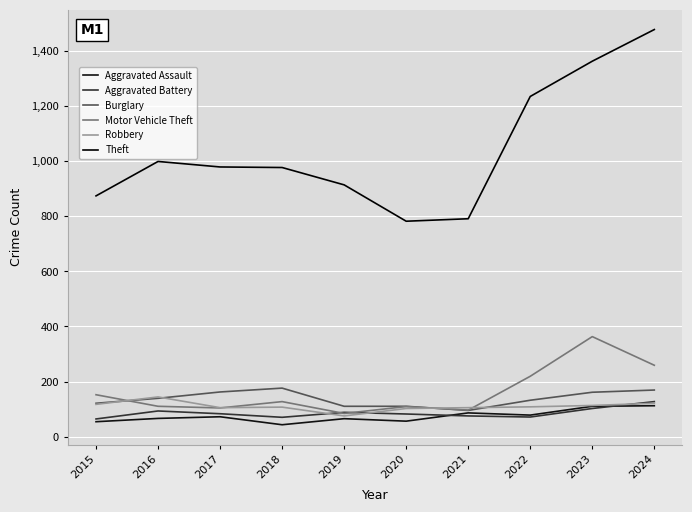

Where does the Burglary series first go above 139?

2017